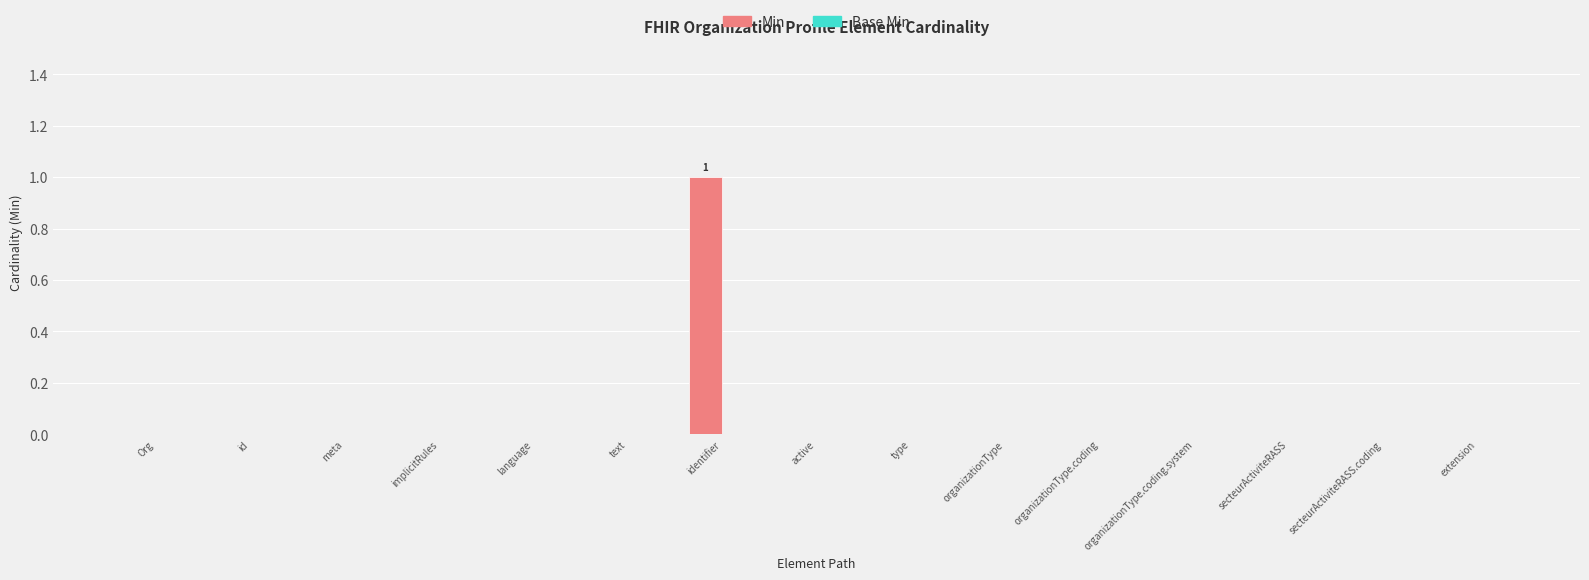

True or false: the data shows 1 at identifier.

True